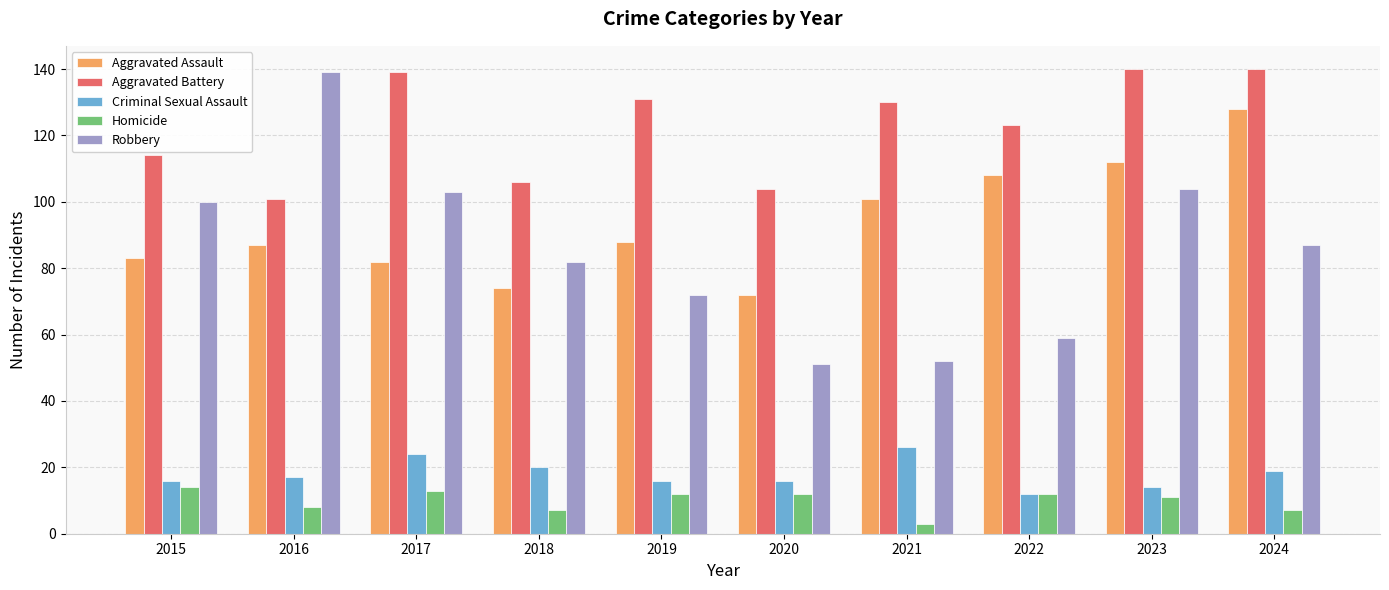

What are all the series names shown in the legend?

Aggravated Assault, Aggravated Battery, Criminal Sexual Assault, Homicide, Robbery